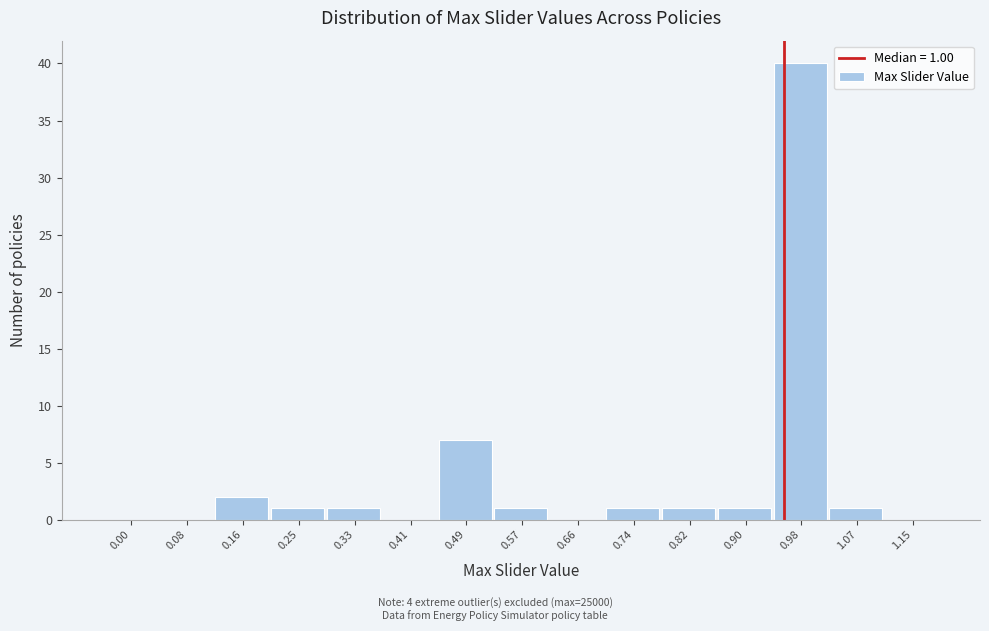

Reading left to right, extract all data points from this chart.

0.00=0	0.08=0	0.16=2	0.25=1	0.33=1	0.41=0	0.49=7	0.57=1	0.66=0	0.74=1	0.82=1	0.90=1	0.98=40	1.07=1	1.15=0